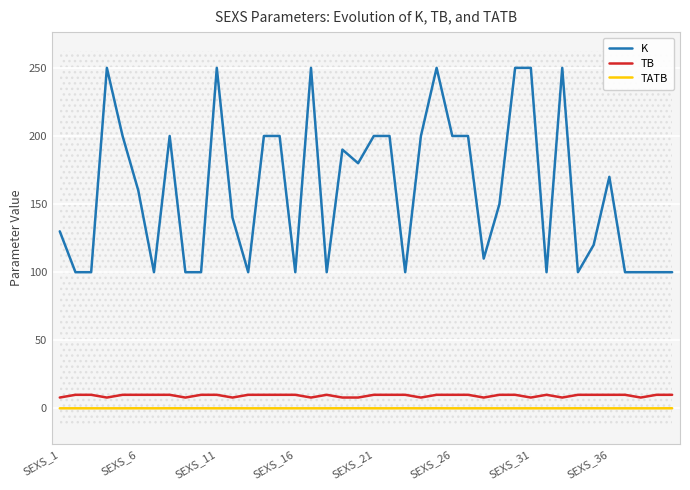

Where is TATB nearest to the value 0?

SEXS_1